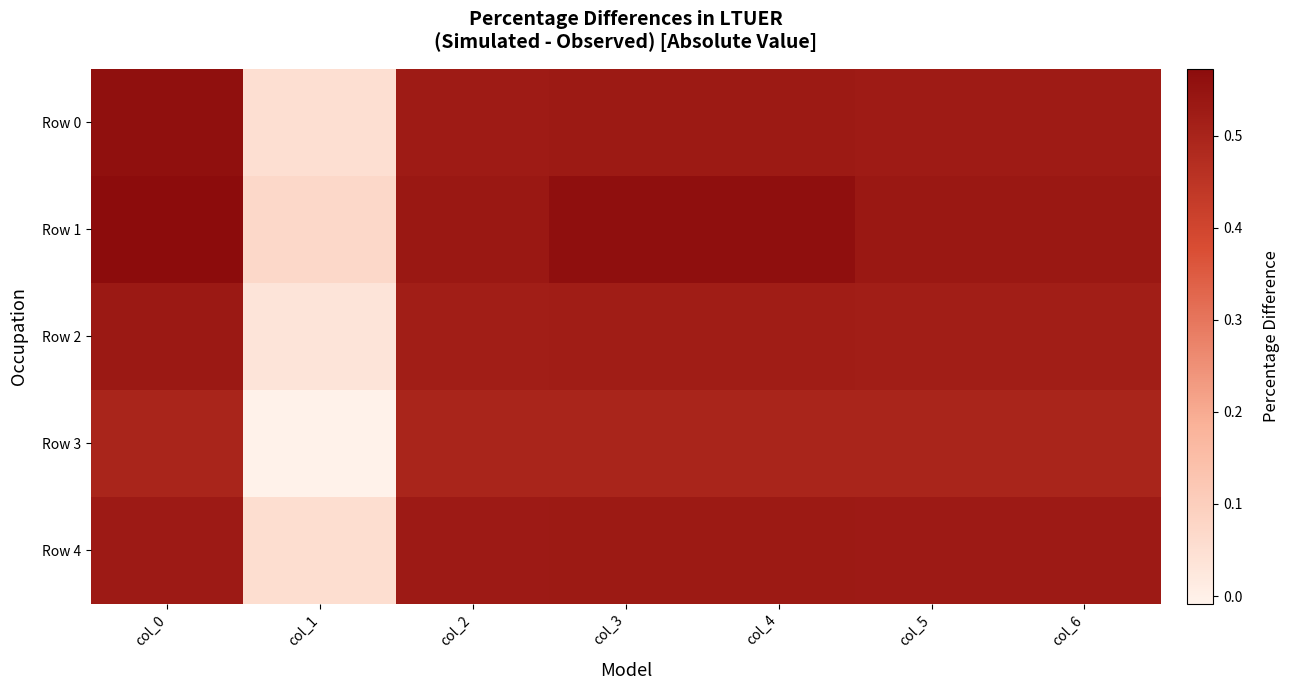

Which series has the largest total across all categories?

Row 1